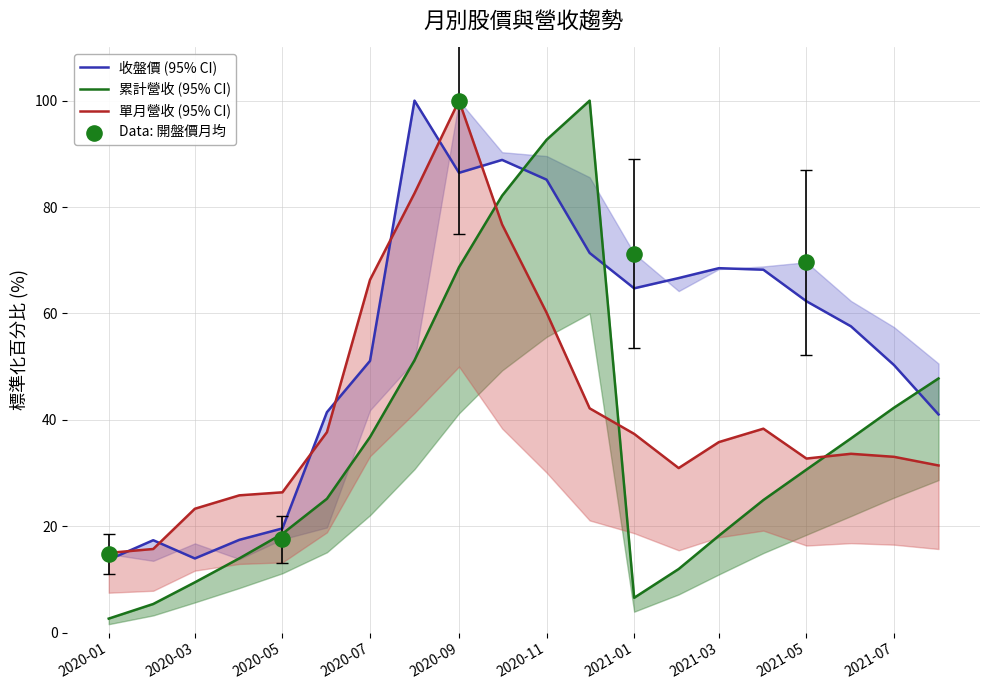

Which series has the largest Y range (max minus min)?

累計營收(億)